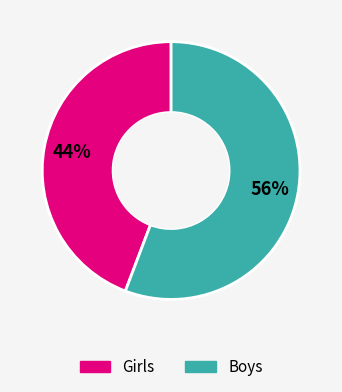

Does any single category account for the majority?

Yes